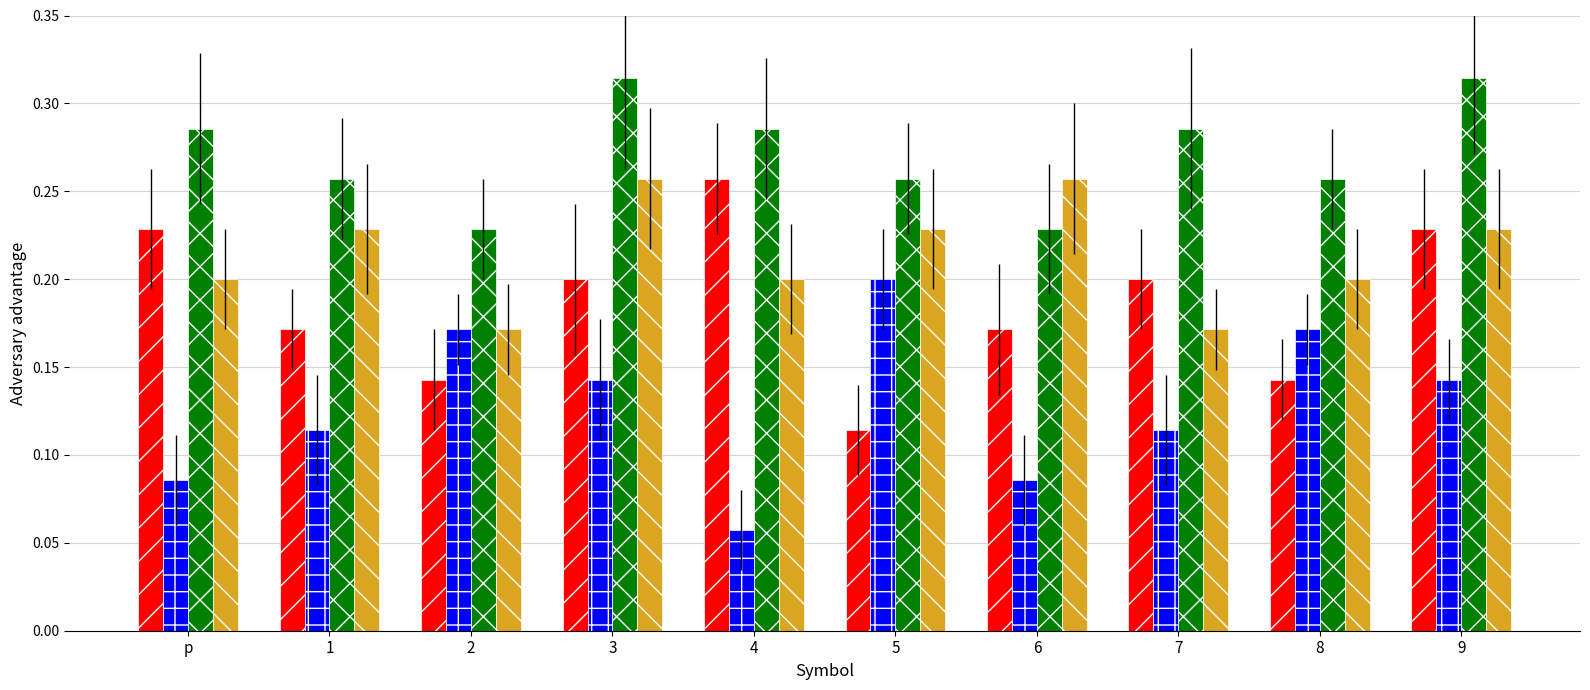

What is the total value across all series at 3?

0.9